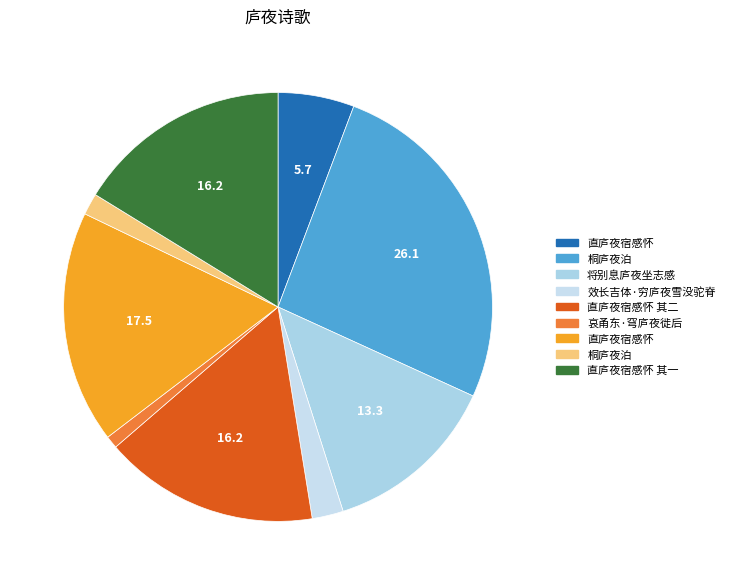

Count the number of slices in the pie.

9